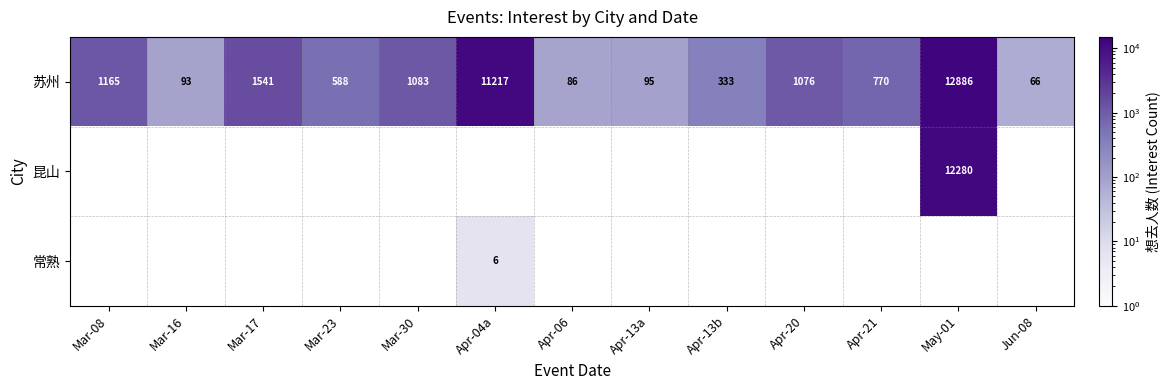

The 苏州 series shows 770 at Apr-21. True or false?

True